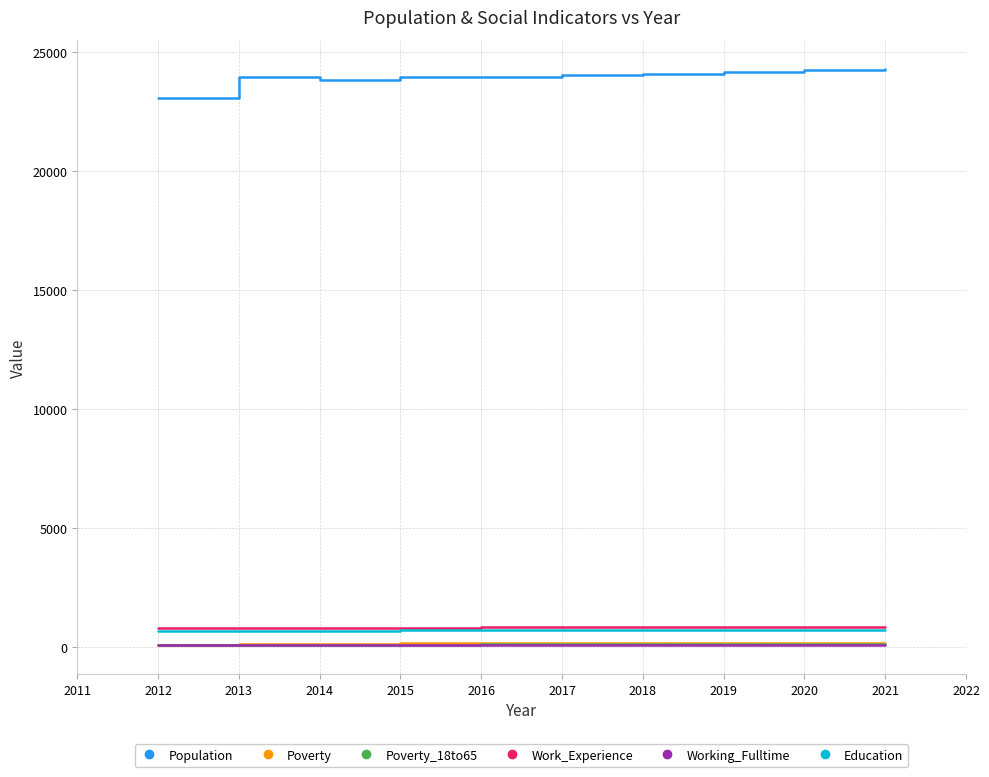

What is the minimum value for Work_Experience?

794